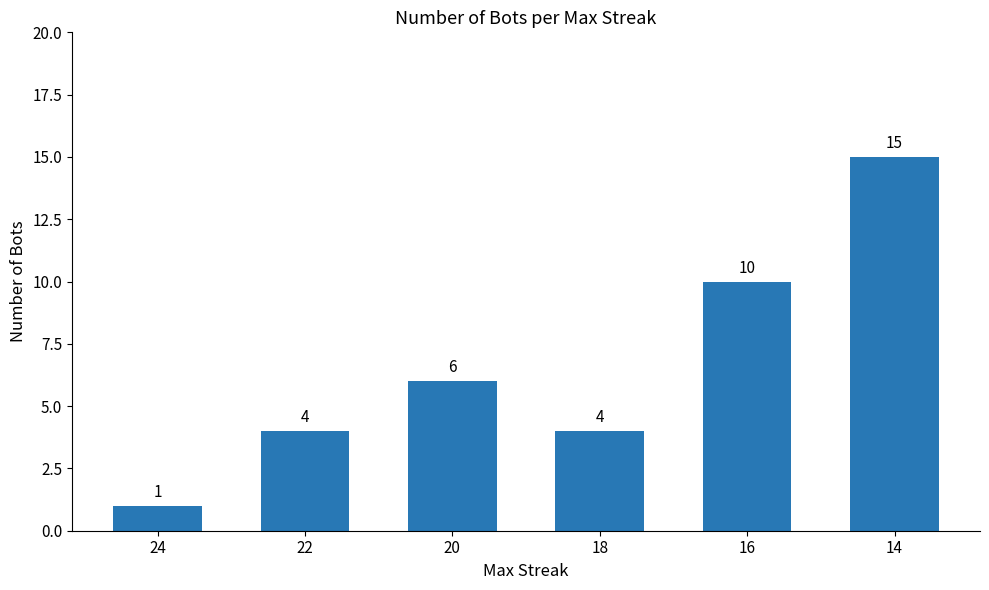

The value at 24 is 1. True or false?

True